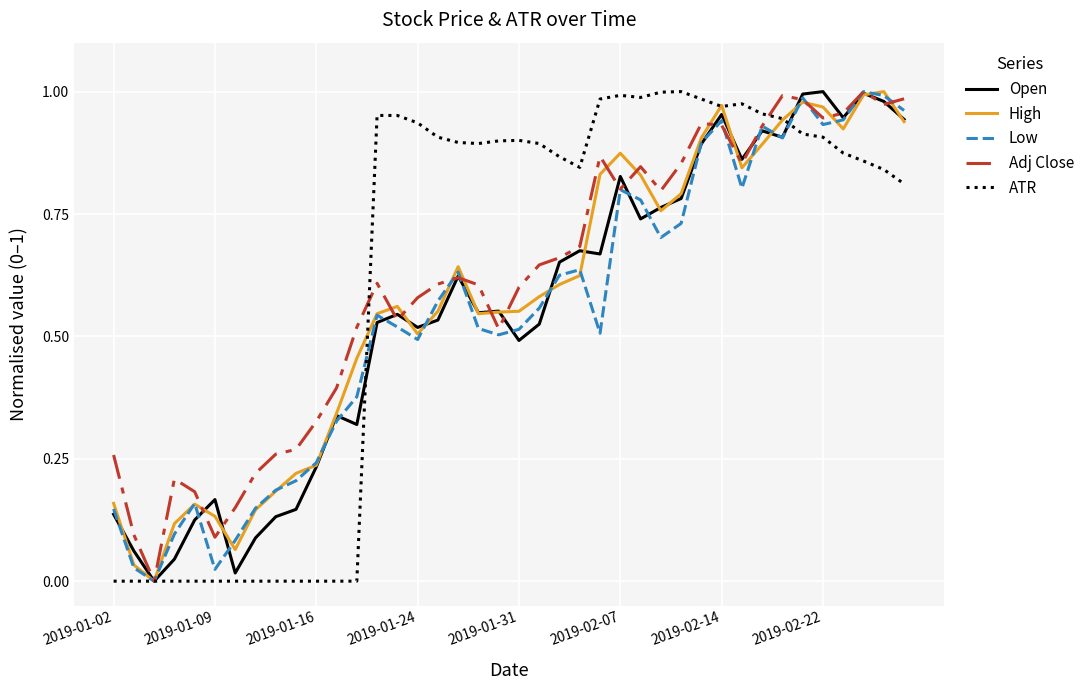

What are all the series names shown in the legend?

Open, High, Low, Adj Close, ATR